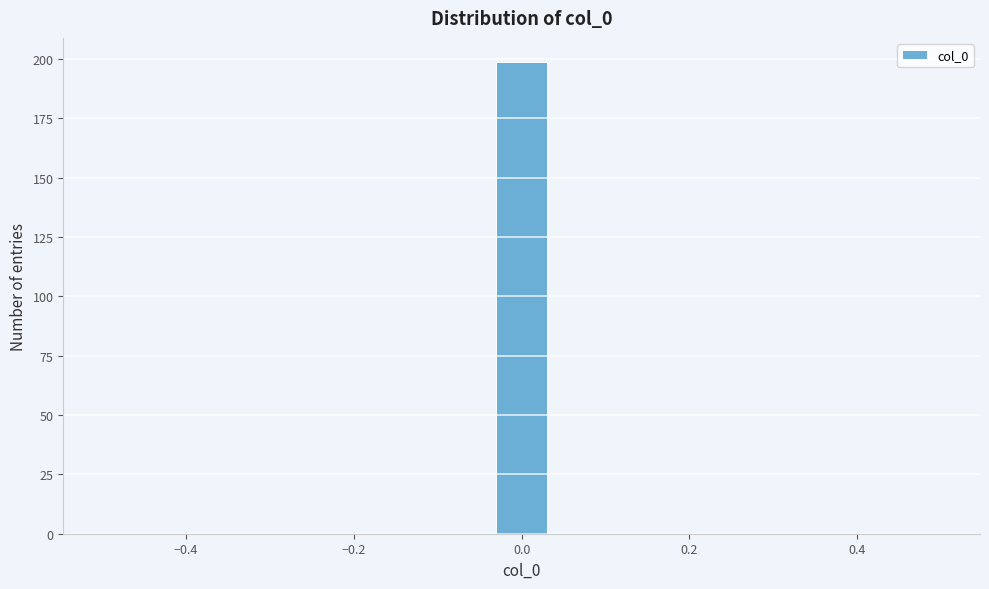

Around what value on the x-axis is the tallest bar? Give the approximate position of its centre, as read against the axis.

0.00